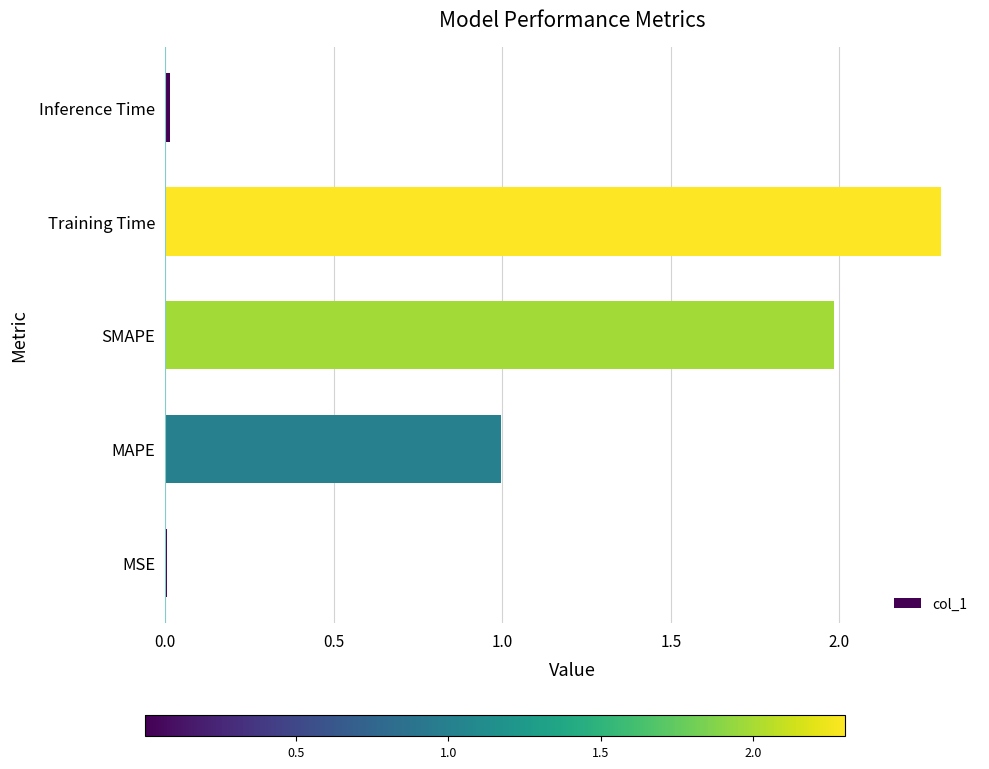

What is the change in value from MAPE to Training Time?

+1.3